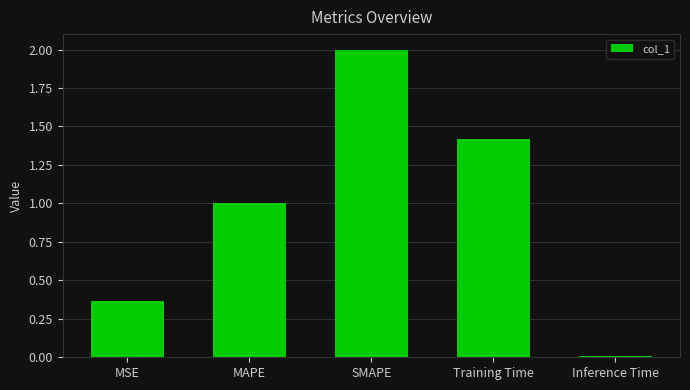

How many data points are less than 1?

2